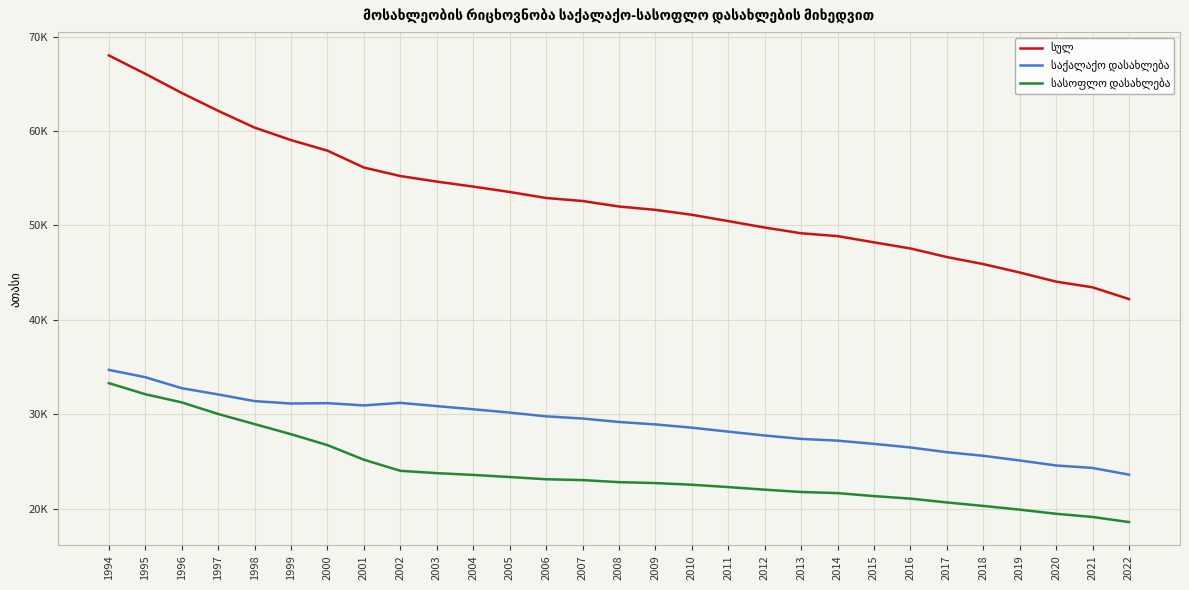

At how many categories does at least one series exceed 66?

2